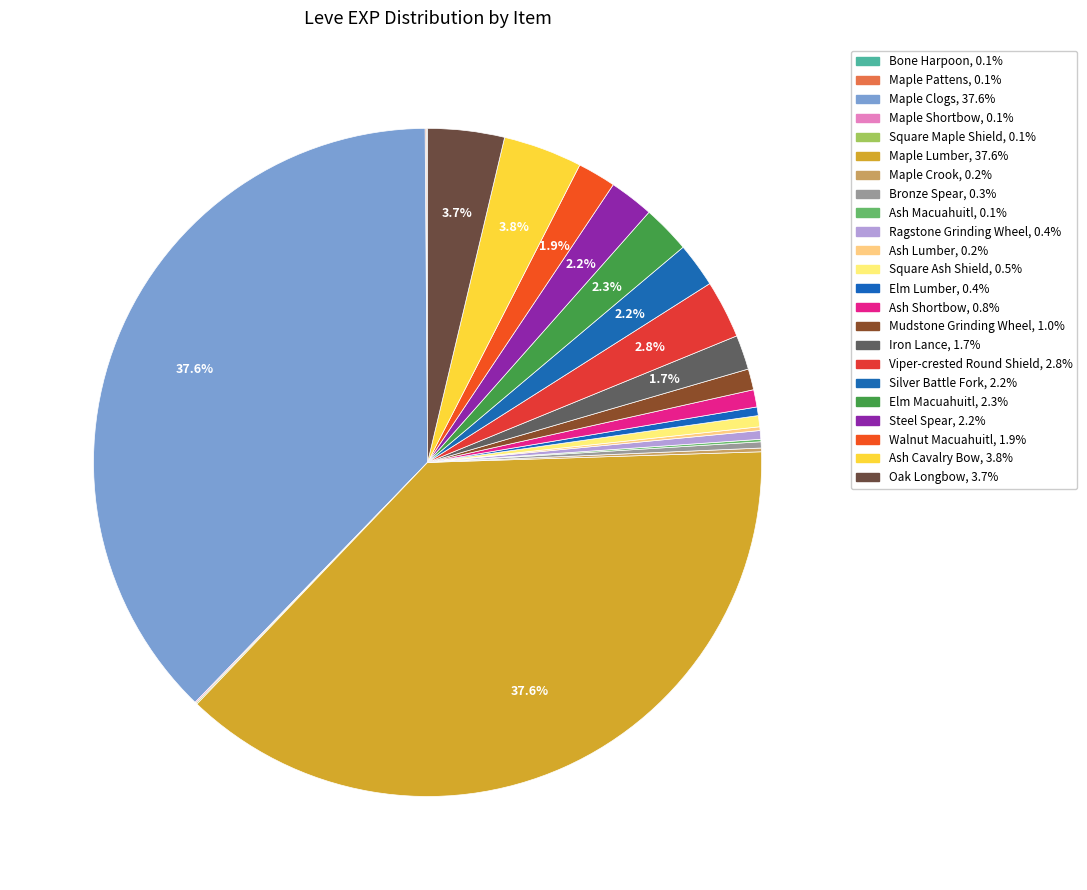

Does Square Maple Shield account for over 50% of the chart?

No